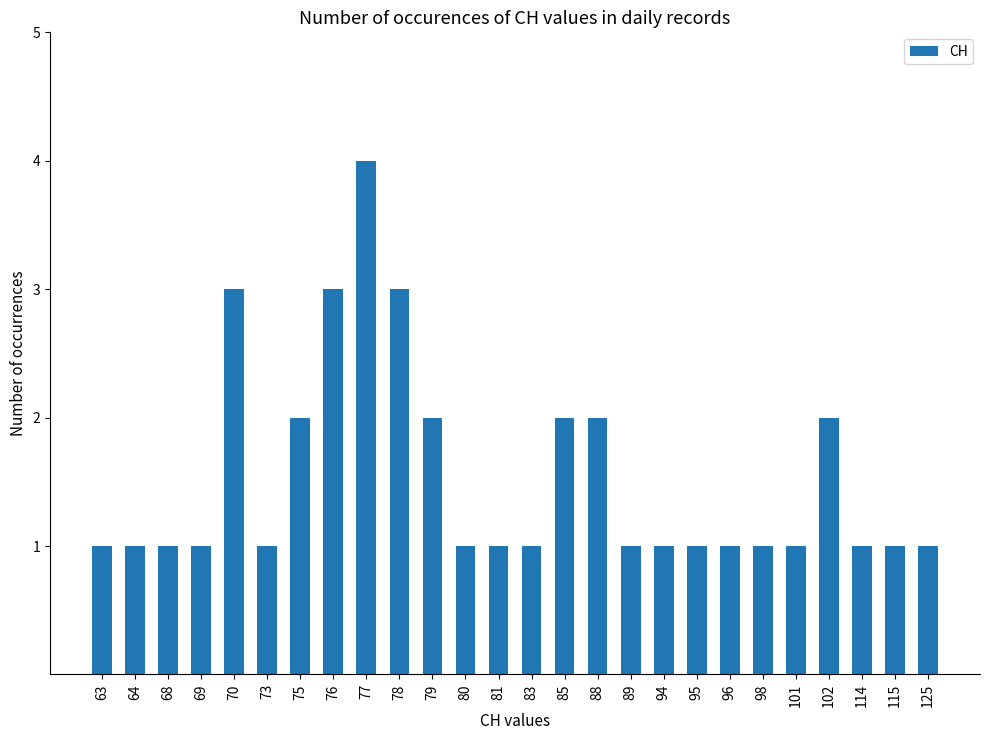

What is the greatest value displayed?

4